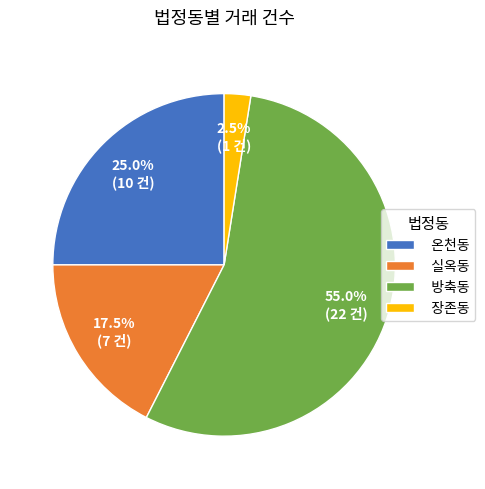

What is the ratio of the value at 방축동 to the value at 장존동?

22.0